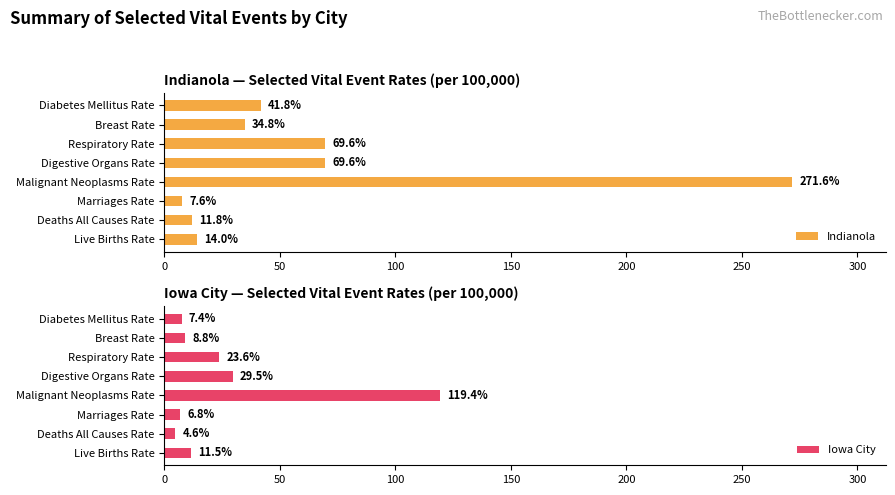

List the series in order of their peak value, highest first.

Indianola, Iowa City